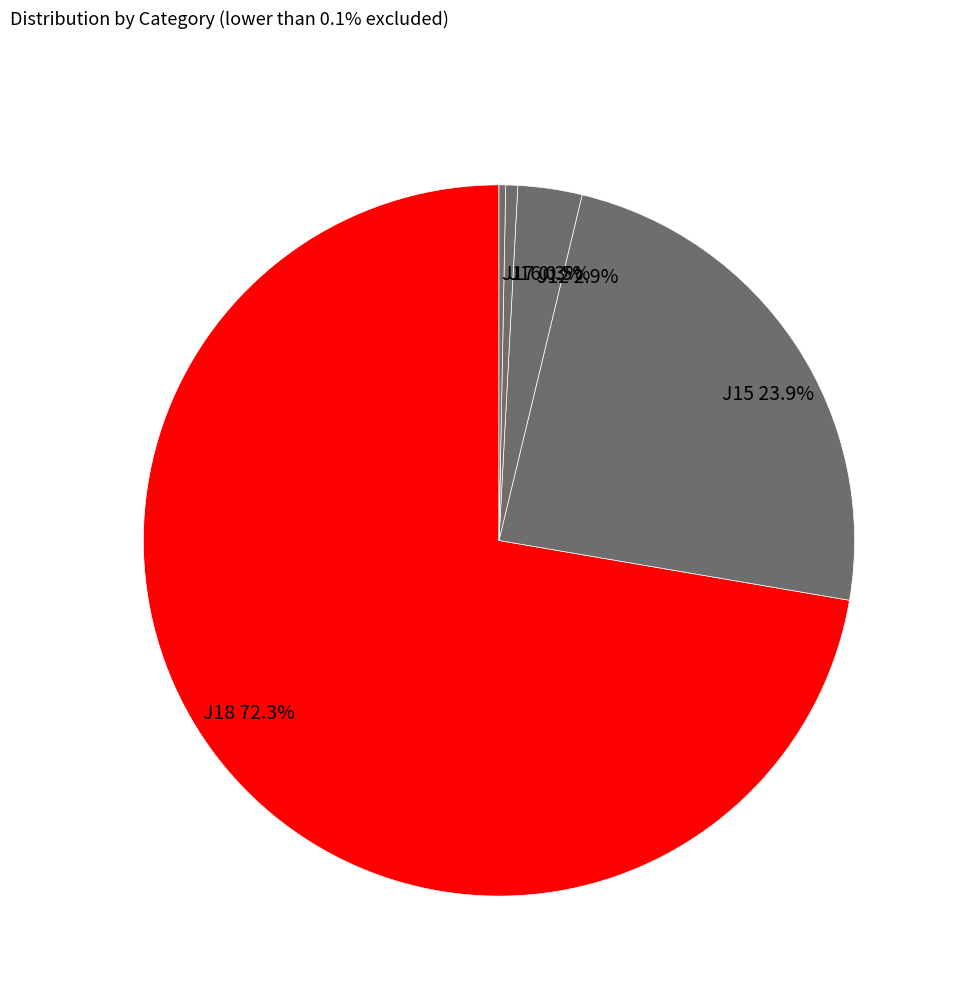

Count the number of slices in the pie.

5